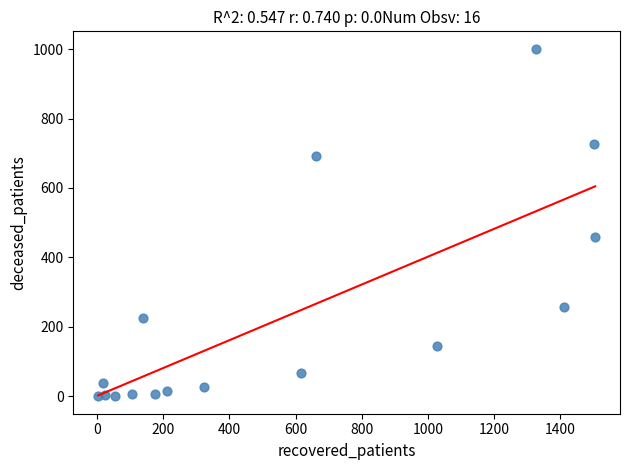

What is the range of Y values (max minus min)?

1001